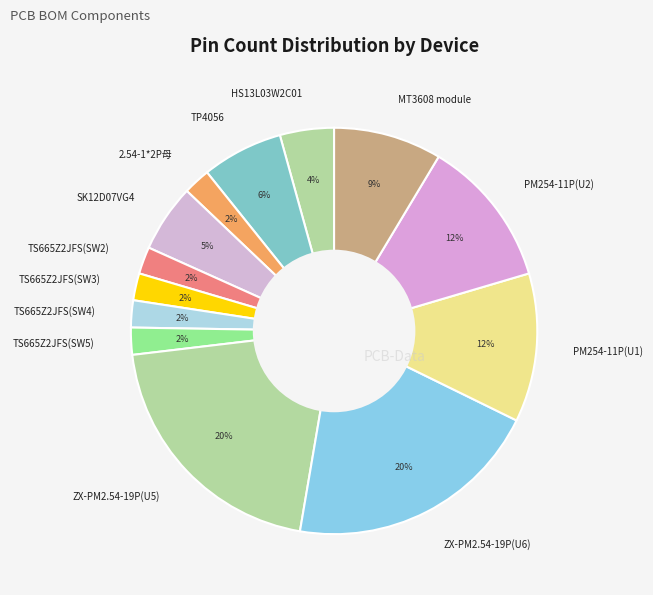

To the nearest percent, what is the average slice percentage?

8%